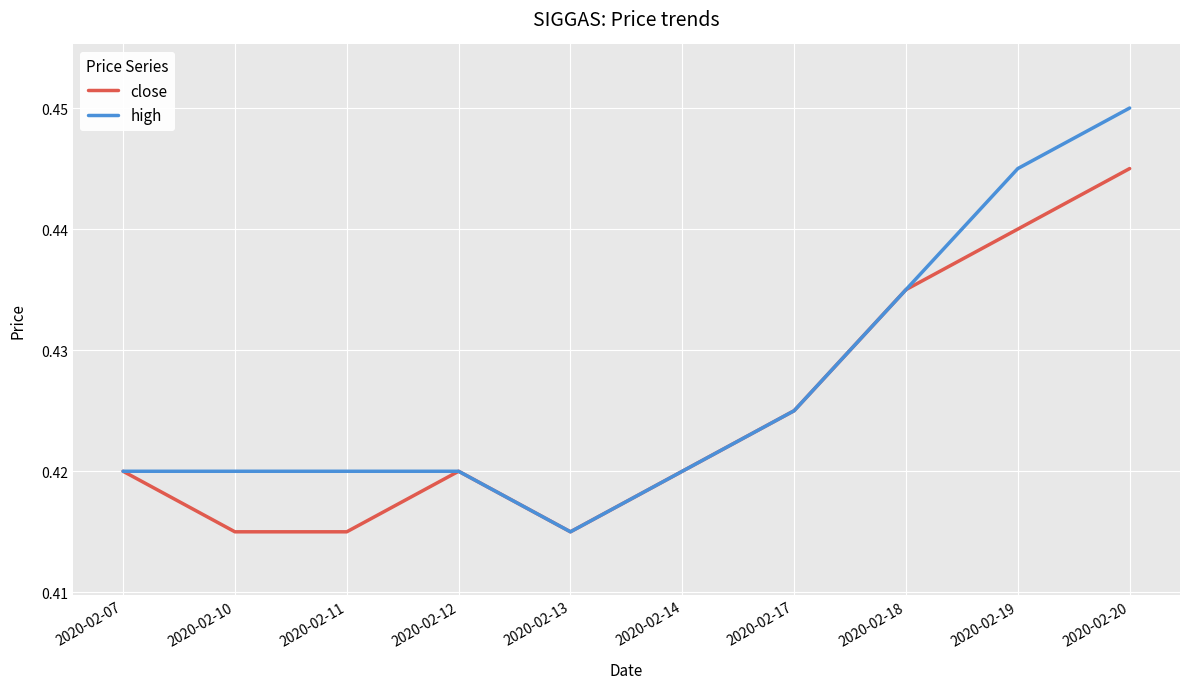

List the series in order of their peak value, highest first.

high, close